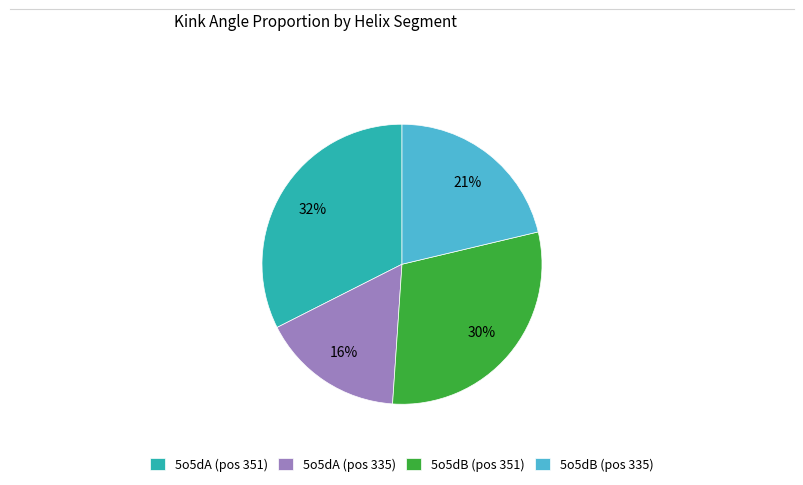

Approximately how many times larger is the value at 5o5dB (pos 335) compared to 5o5dA (pos 351)?

0.7